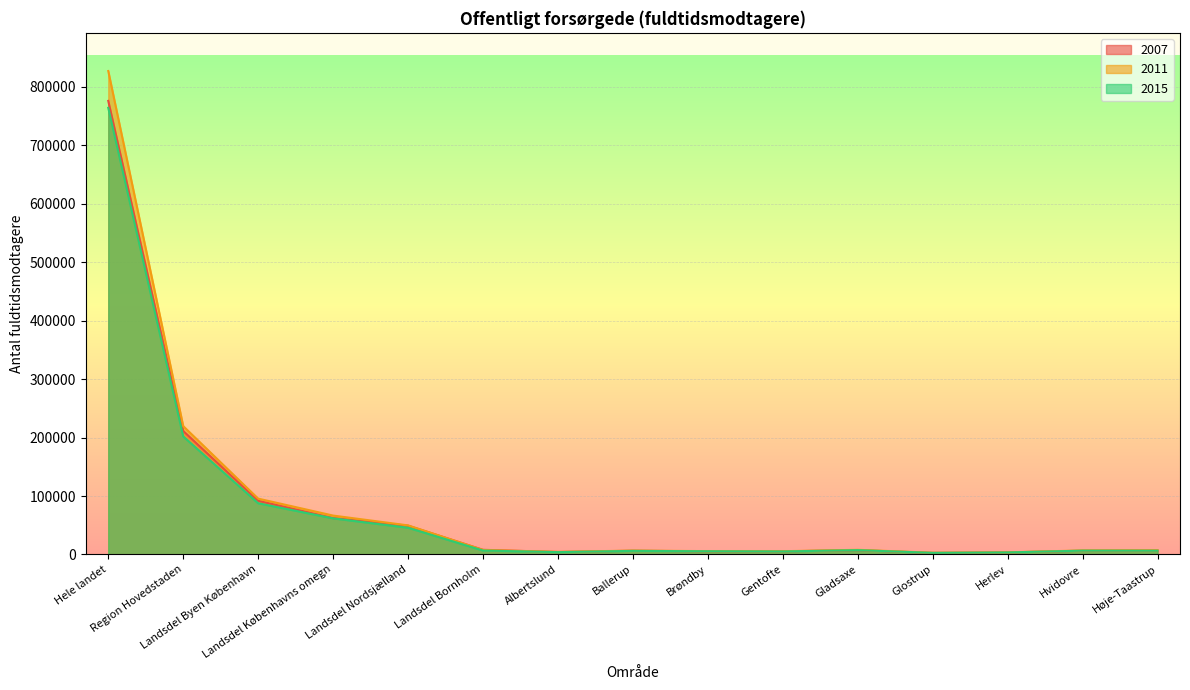

Is it true that 2011 equals 5342 at Glostrup?

False